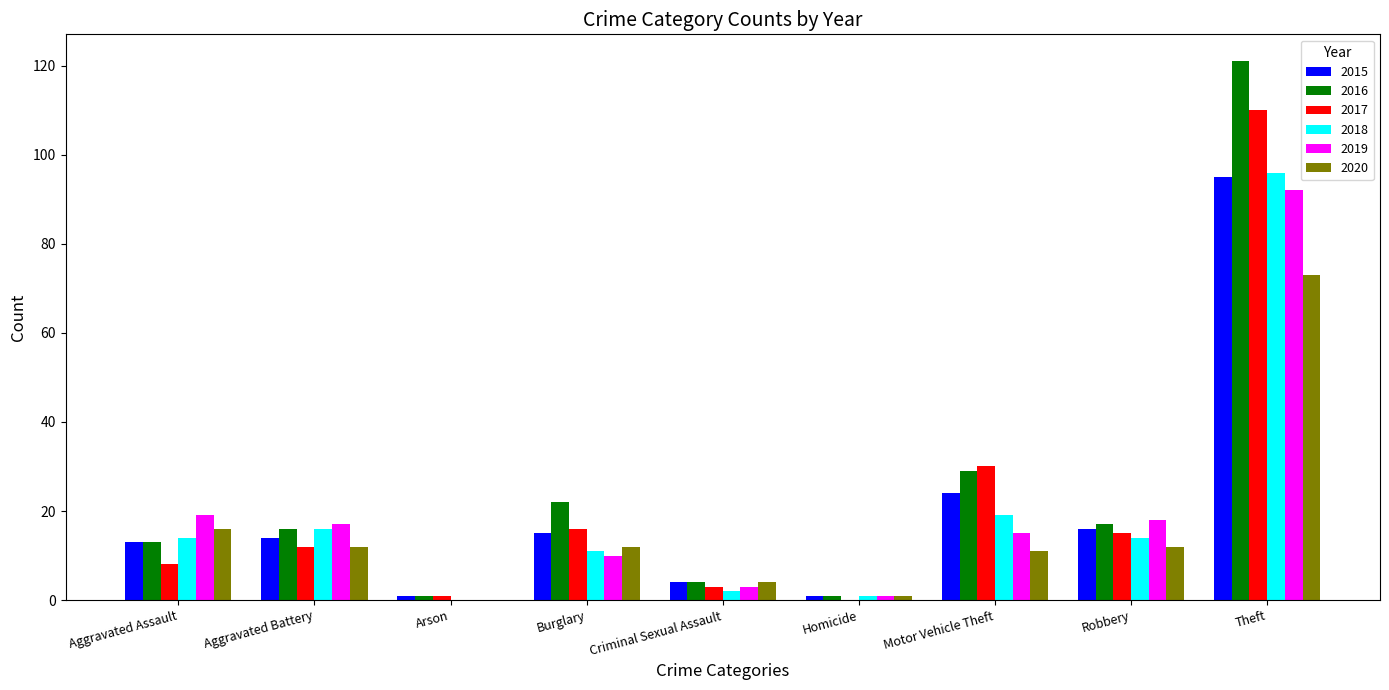

The 2015 series shows 7 at Aggravated Assault. True or false?

False